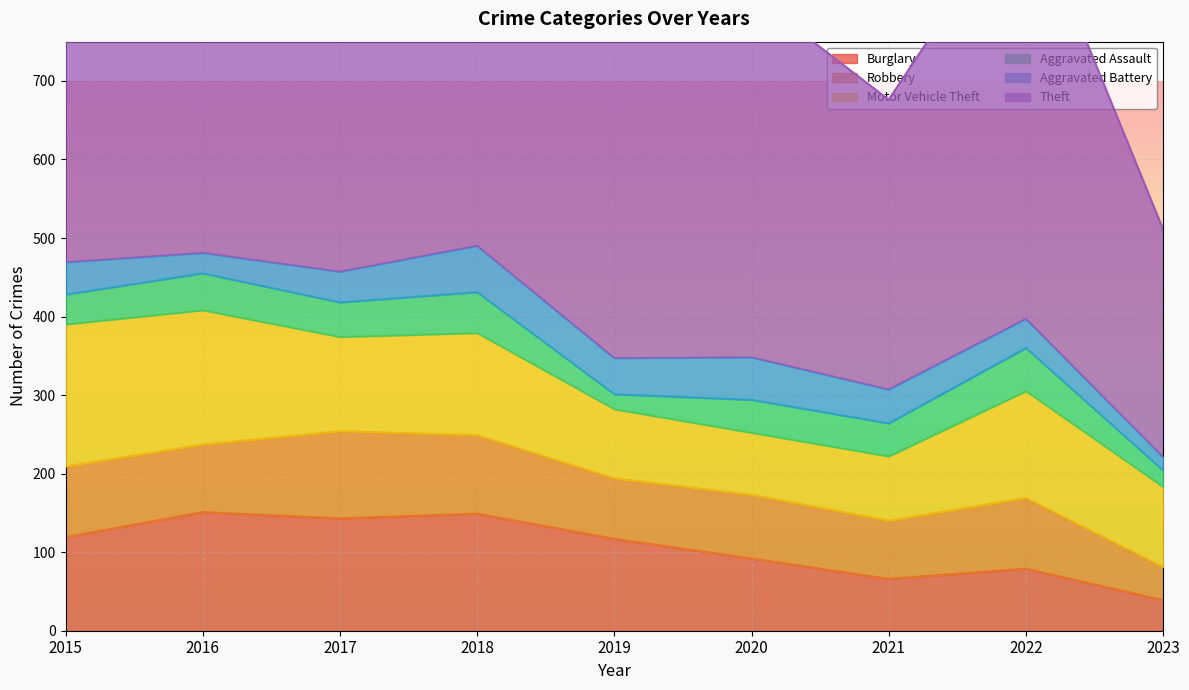

True or false: Robbery has a value of 132 at 2020.

False